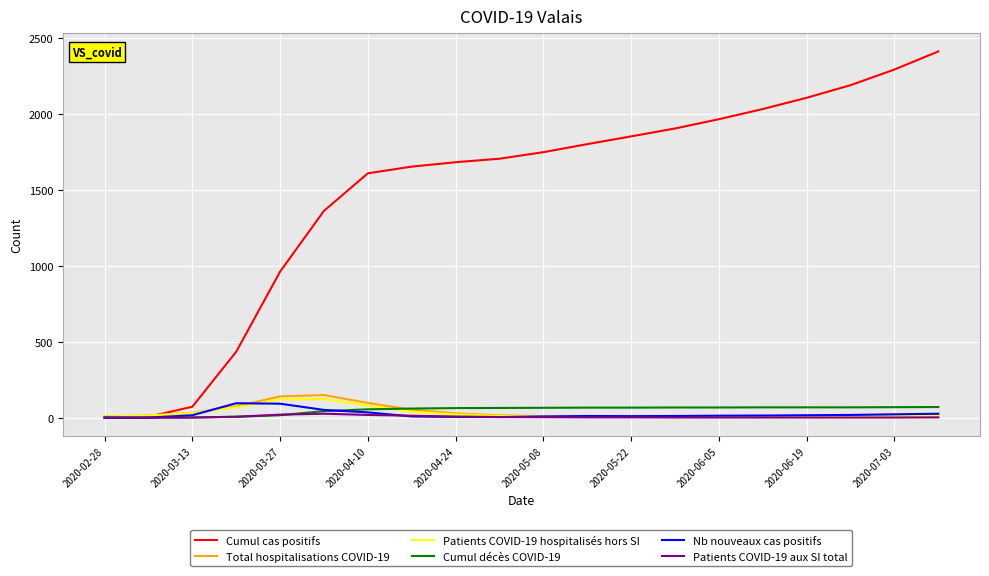

Which category has the lowest value in the Cumul décès COVID-19 series?

2020-02-28